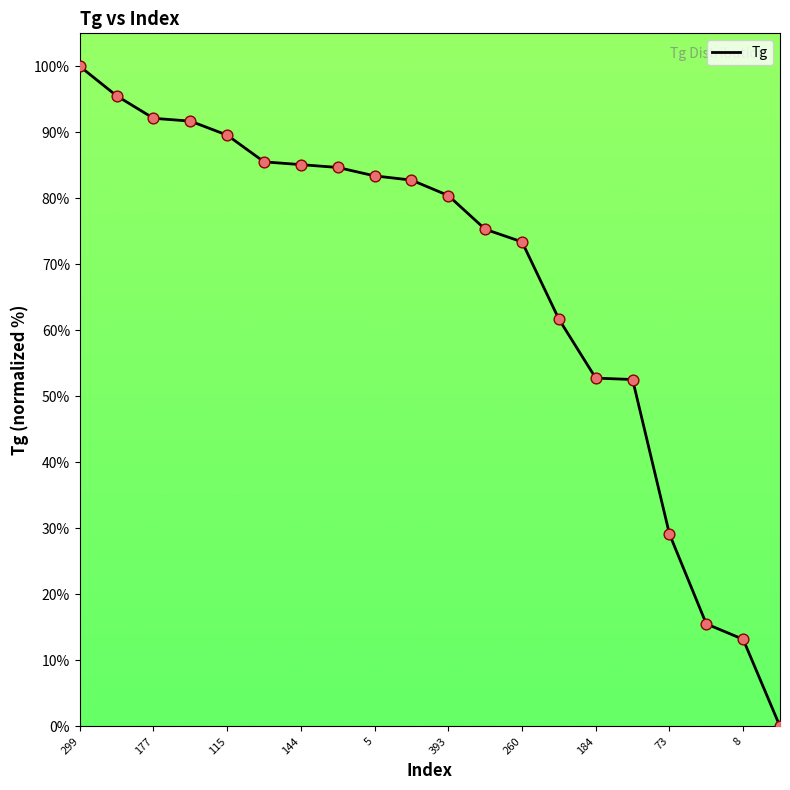

What is the maximum value shown in the chart?

100.0